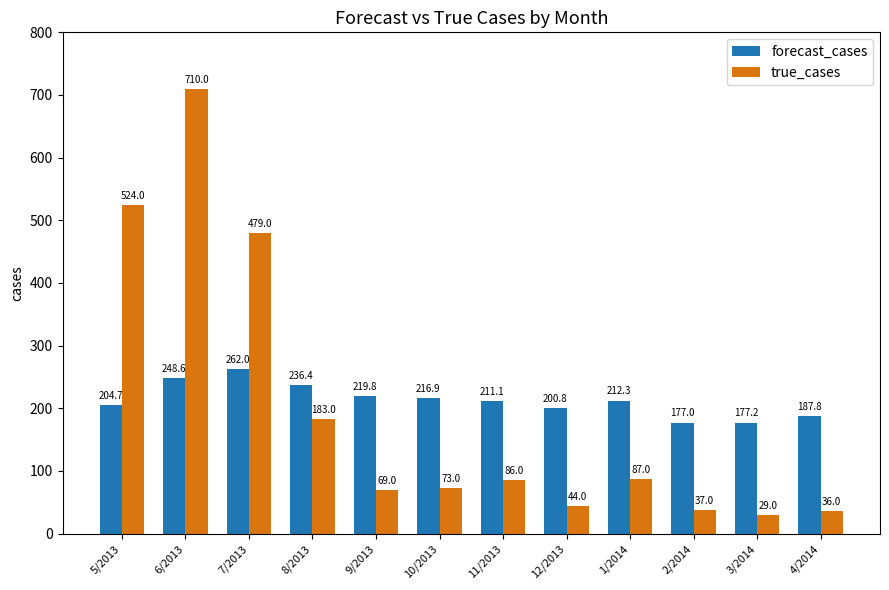

At which label is forecast_cases closest to 219?

9/2013